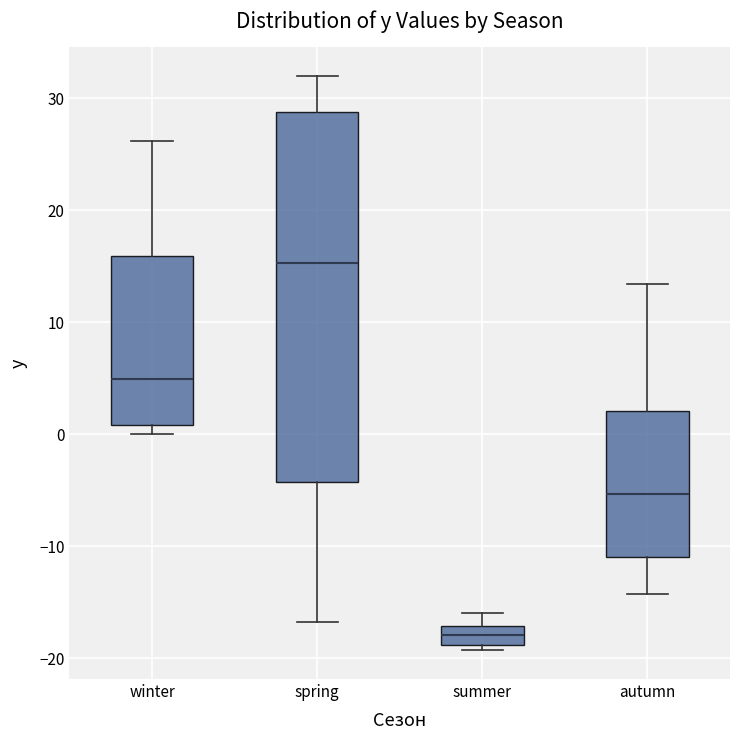

Where is the upper edge of the box for spring on the y-axis? The values are not printed on the chart, so give them approximately, as read against the axis.

29